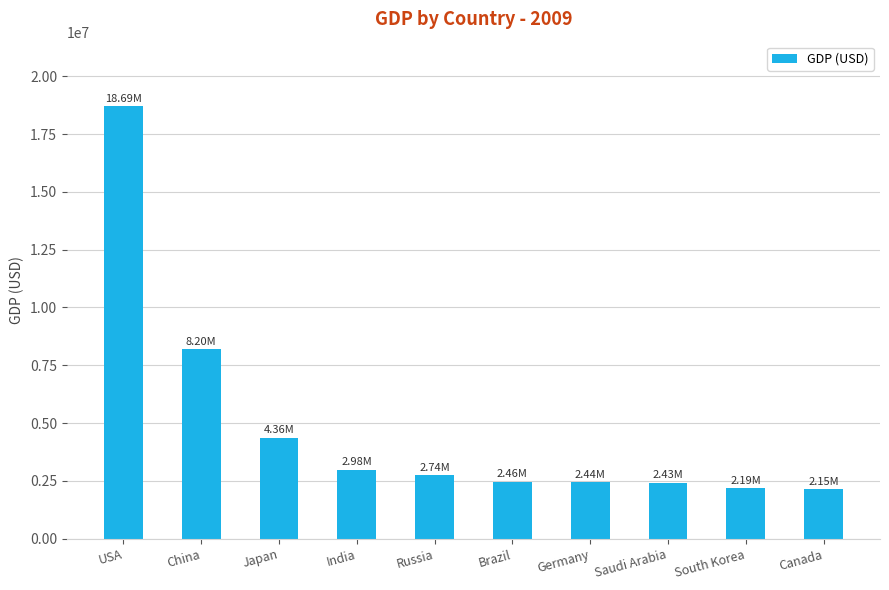

What is the average value?

4863600